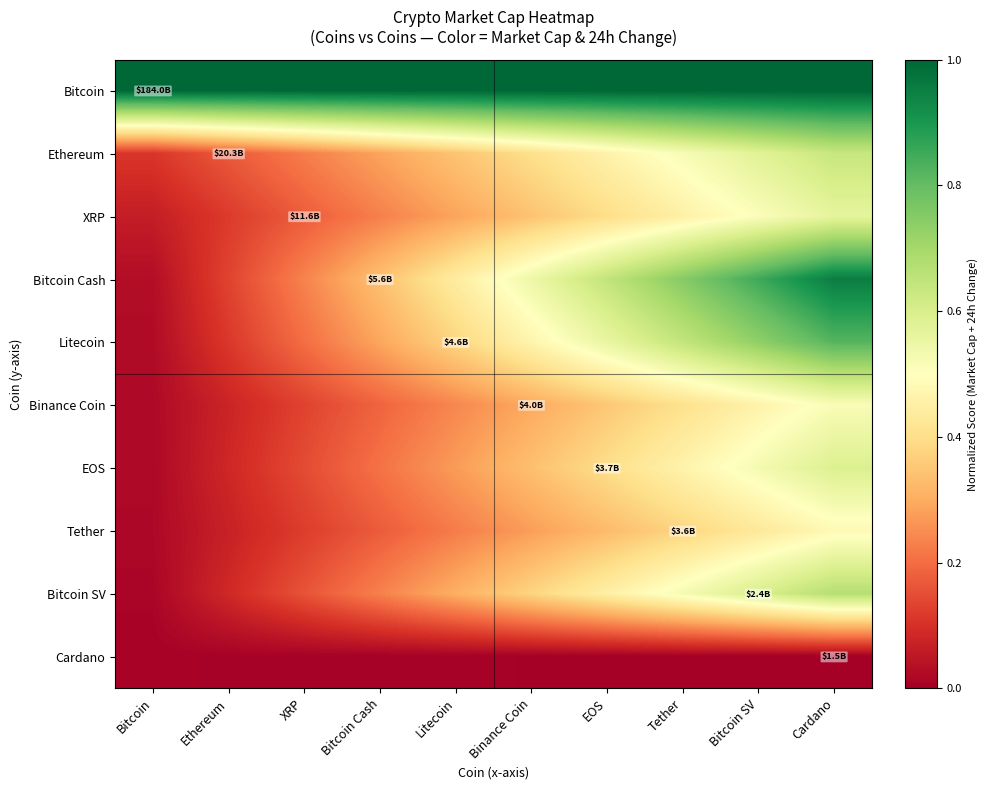

Which category has the highest value across all series?

Bitcoin